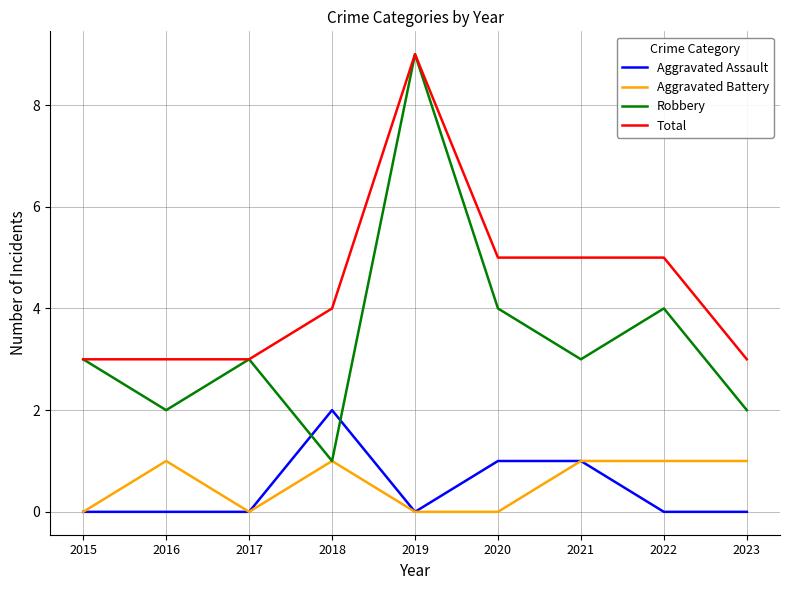

What is the average value of the Robbery series?

3